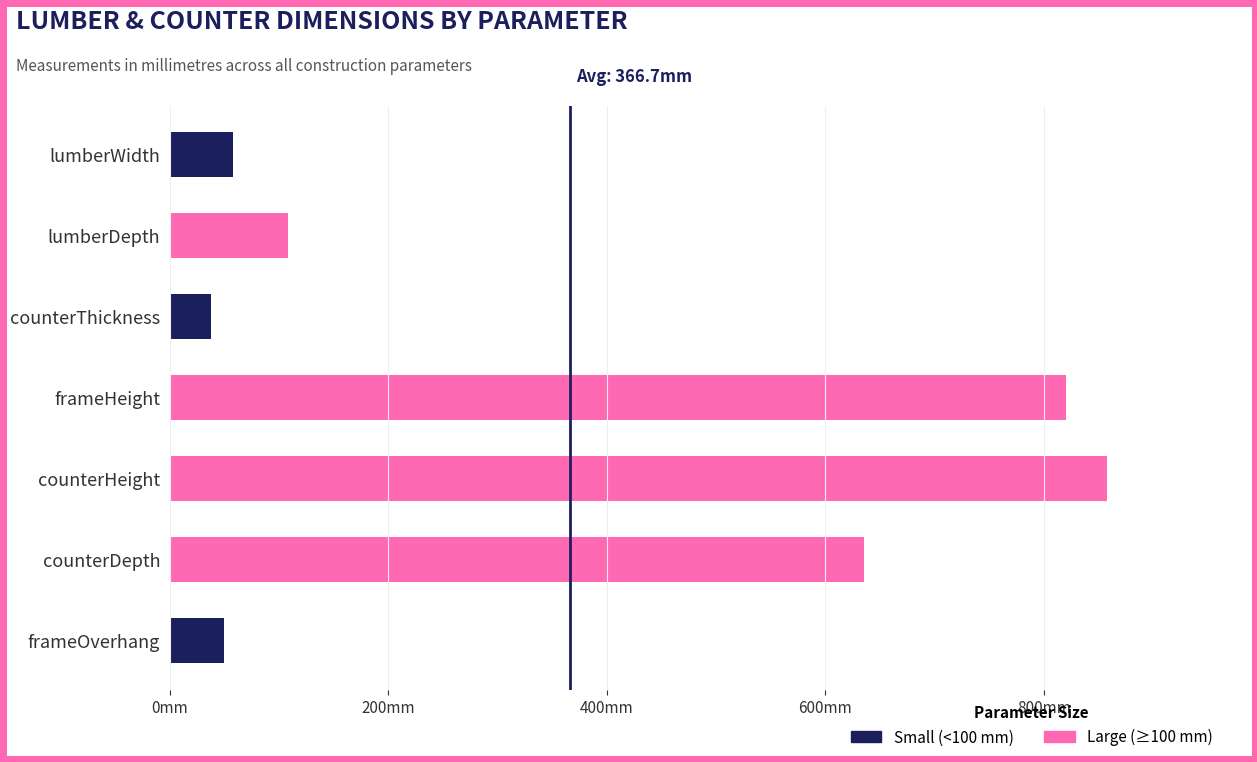

Between counterHeight and frameOverhang, which is larger?

counterHeight